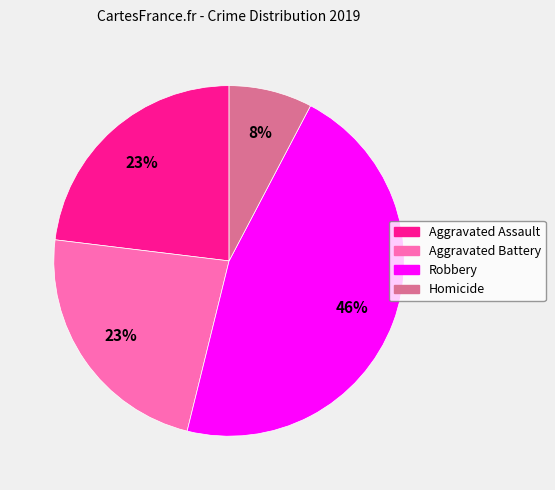

To the nearest percent, what is the average slice percentage?

25%